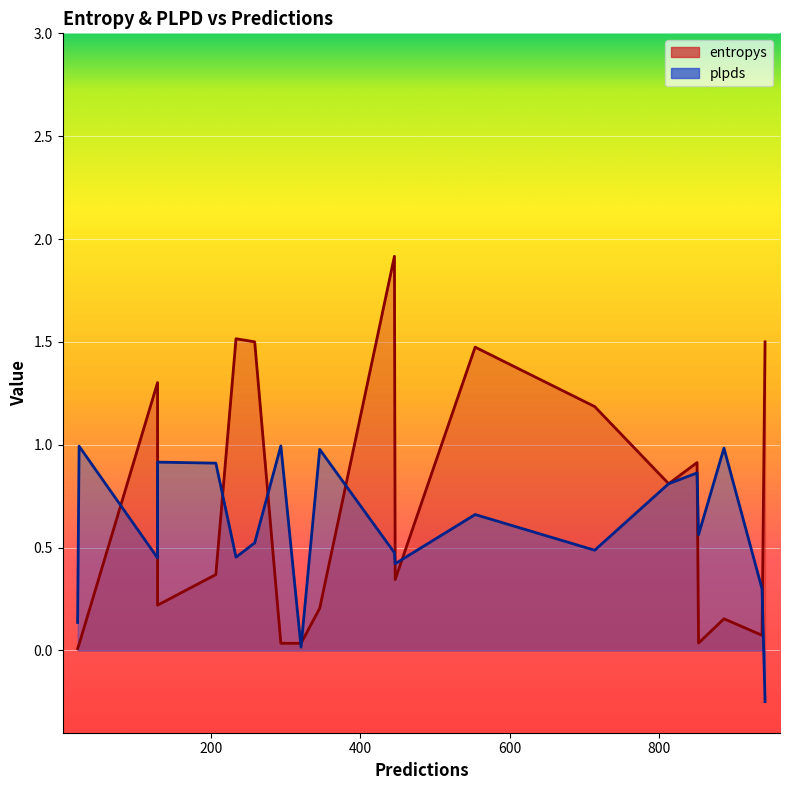

Where is entropys nearest to the value 0?

22